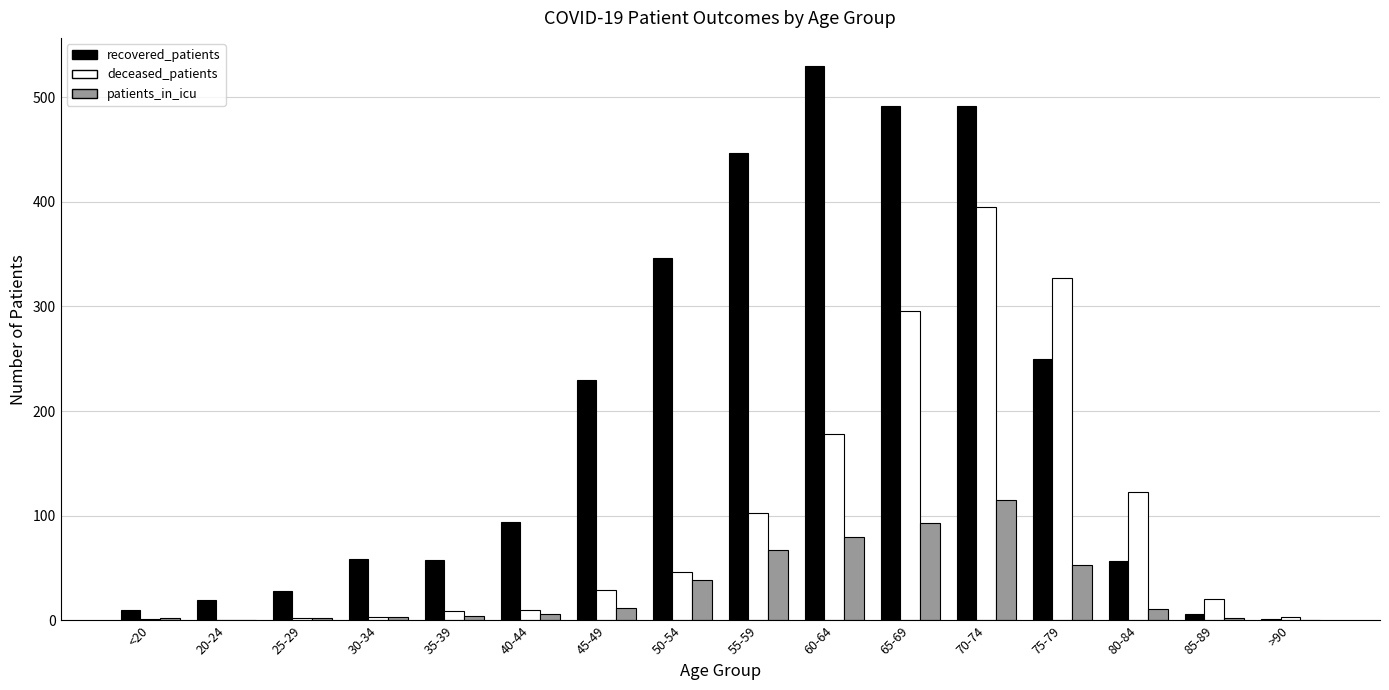

How many series are shown in this chart?

3